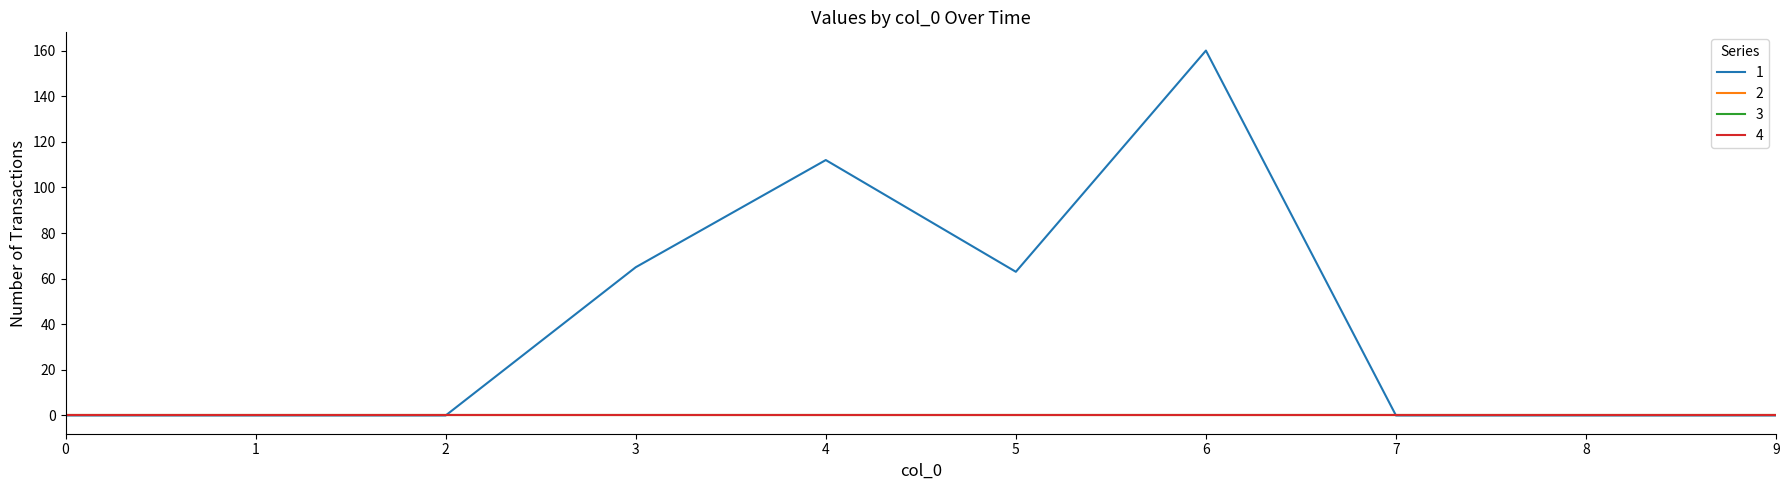

True or false: 3 and 4 intersect in this chart.

False